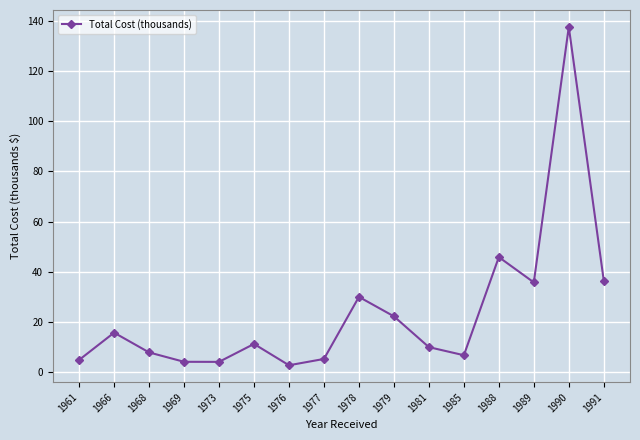

The chart shows a value of 26.9 at 1966. True or false?

False